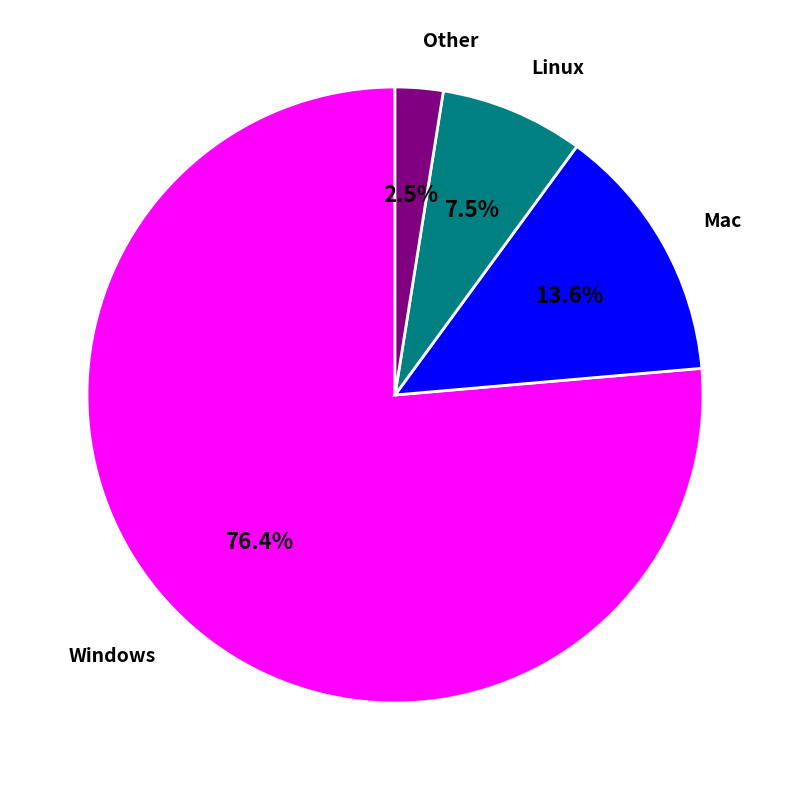

Rank the categories by value from highest to lowest.

Windows, Mac, Linux, Other